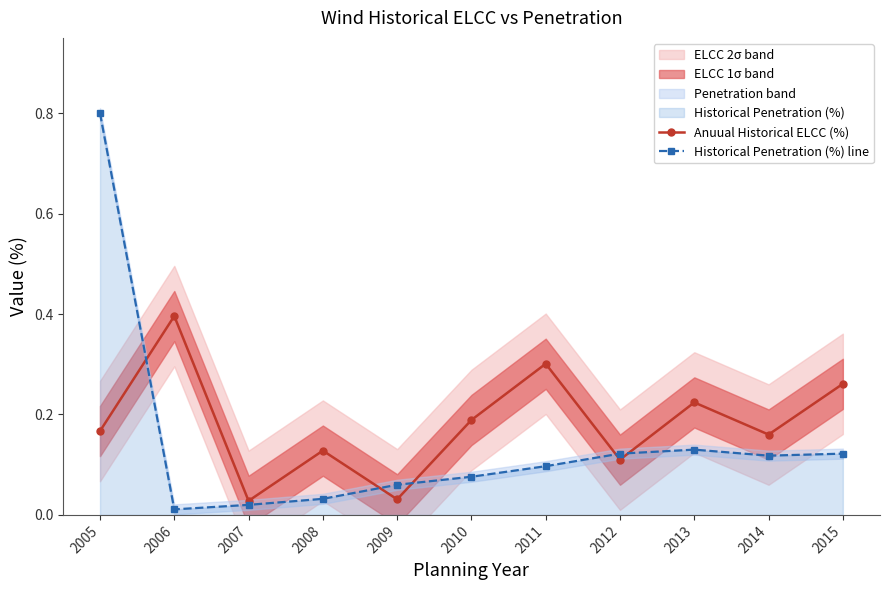

Rank the series by their maximum value, from highest to lowest.

Historical Penetration (%) line, Anuual Historical ELCC (%)